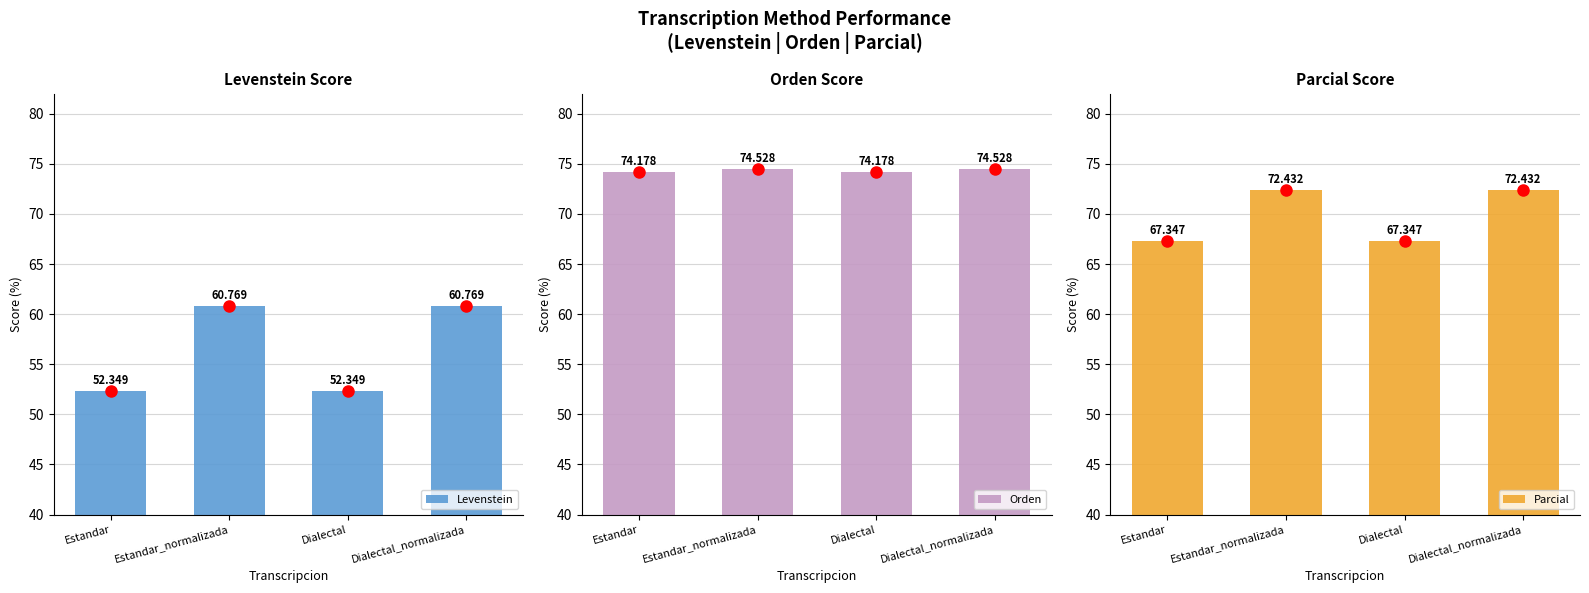

Reading left to right, list all the values displayed in this chart.

Levenstein: Estandar=52.3	Estandar_normalizada=60.8	Dialectal=52.3	Dialectal_normalizada=60.8
Orden: Estandar=74.2	Estandar_normalizada=74.5	Dialectal=74.2	Dialectal_normalizada=74.5
Parcial: Estandar=67.3	Estandar_normalizada=72.4	Dialectal=67.3	Dialectal_normalizada=72.4